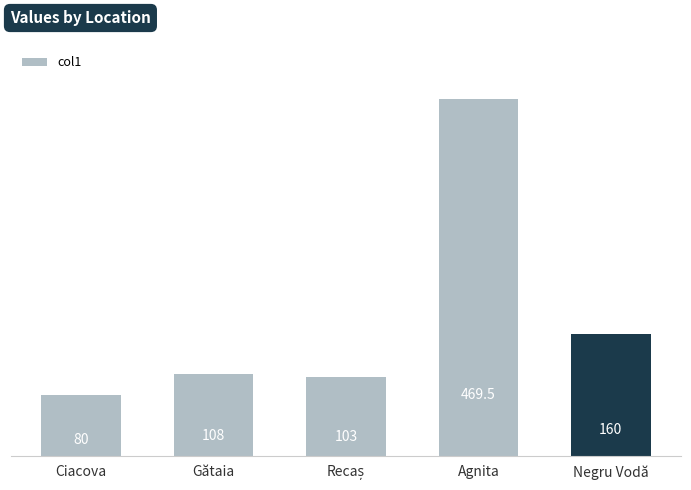

Reading right to left, list all the values displayed in this chart.

160.0	469.5	103.0	108.0	80.0